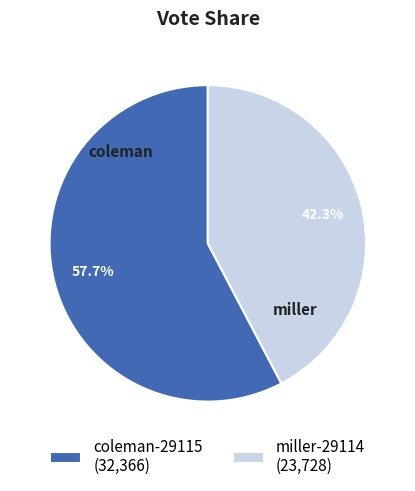

What percentage do coleman-29115 and miller-29114 together represent?

100.0%